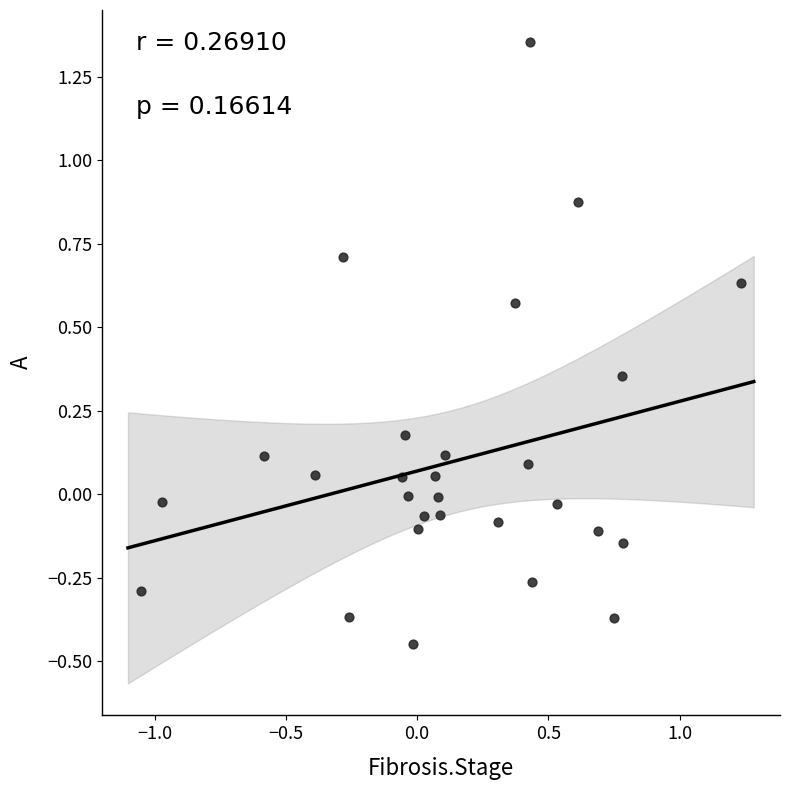

What is the range of Y values (max minus min)?

1.8